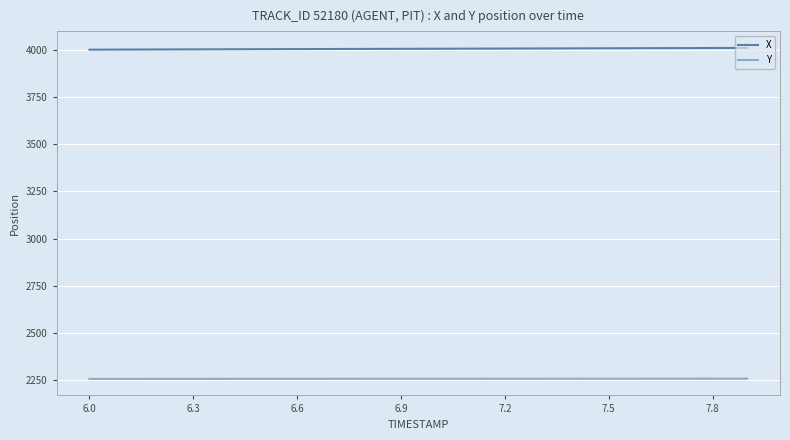

Rank the series by their average value, from lowest to highest.

Y, X